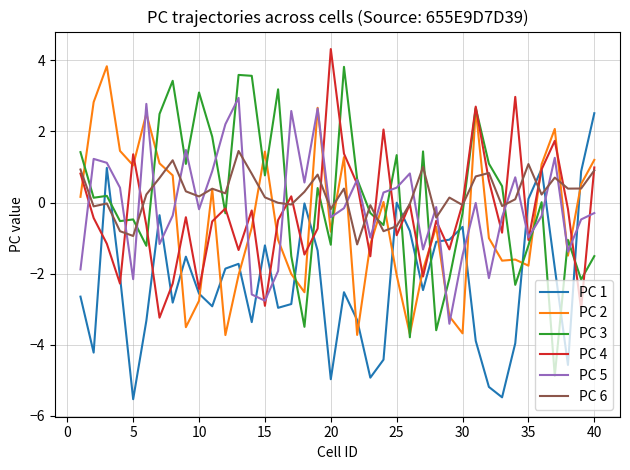

True or false: PC 1 and PC 5 intersect in this chart.

True